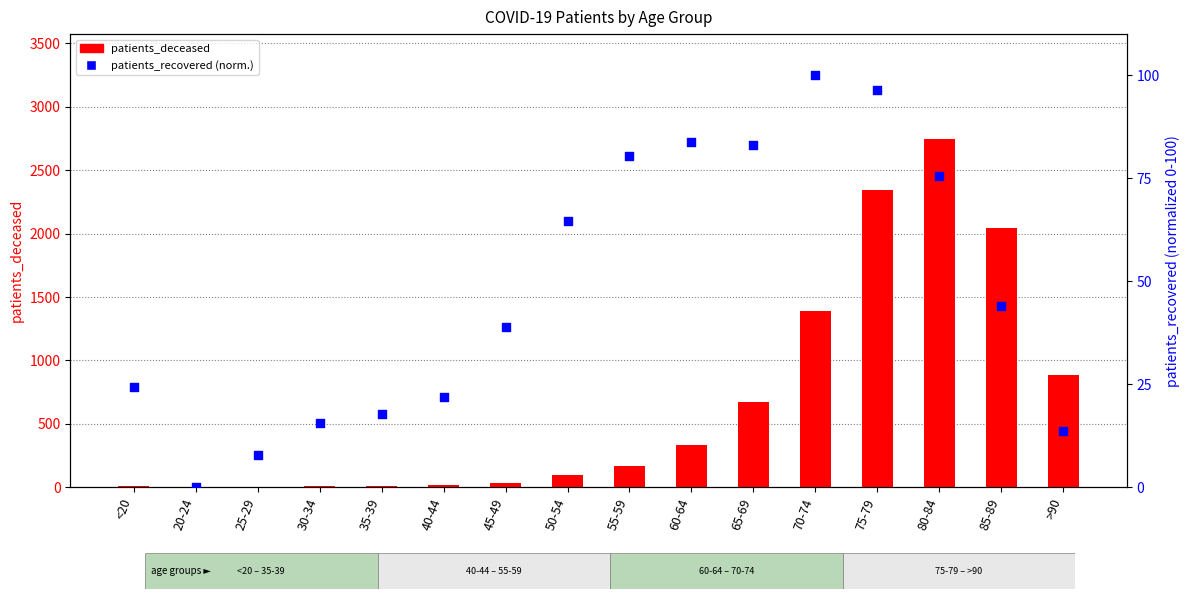

Which series contains the highest Y value?

patients_deceased